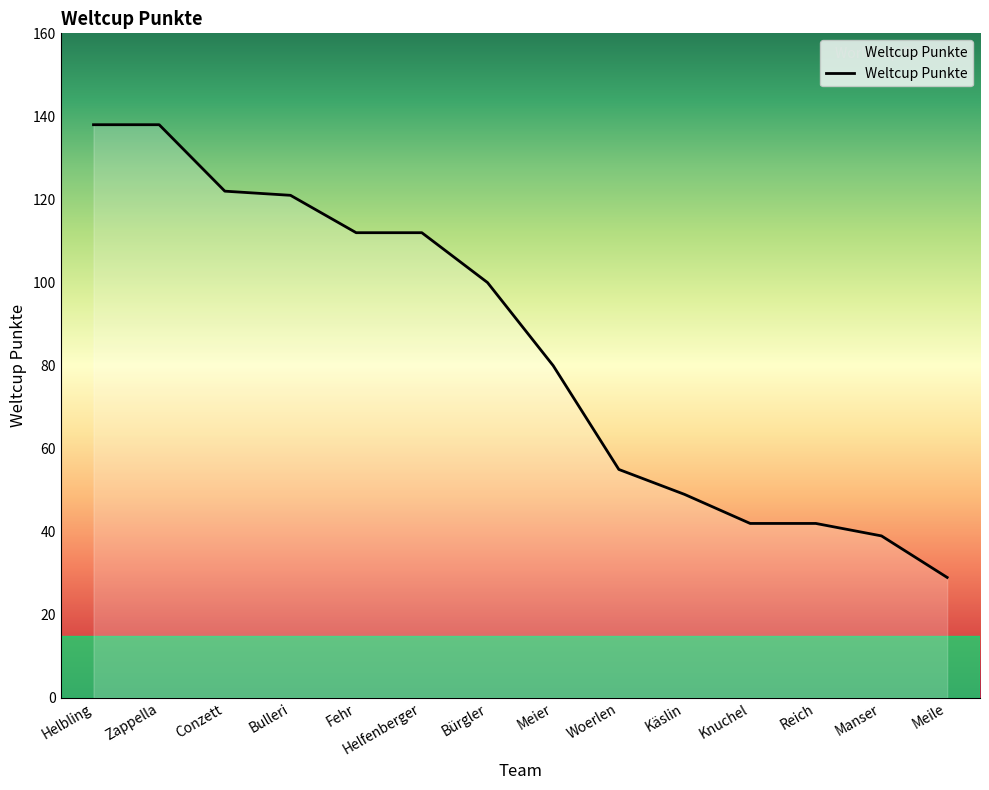

What is the sum of the values at Fehr and Conzett?

234